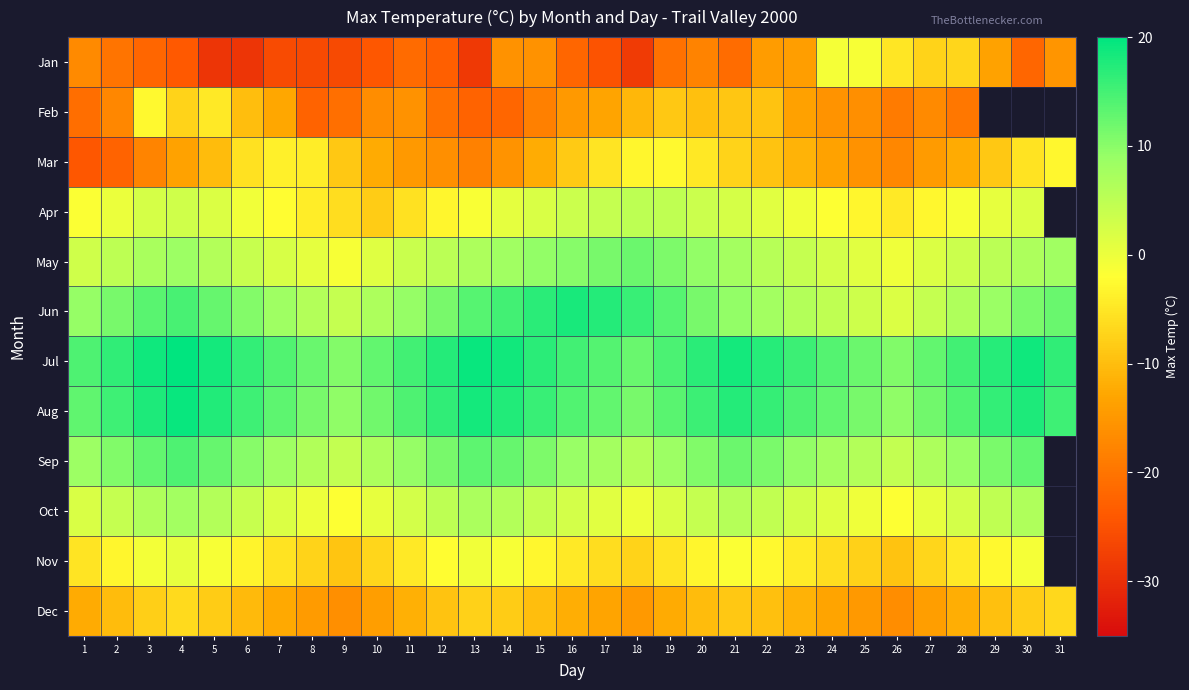

What is the maximum value shown in the chart?

20.1